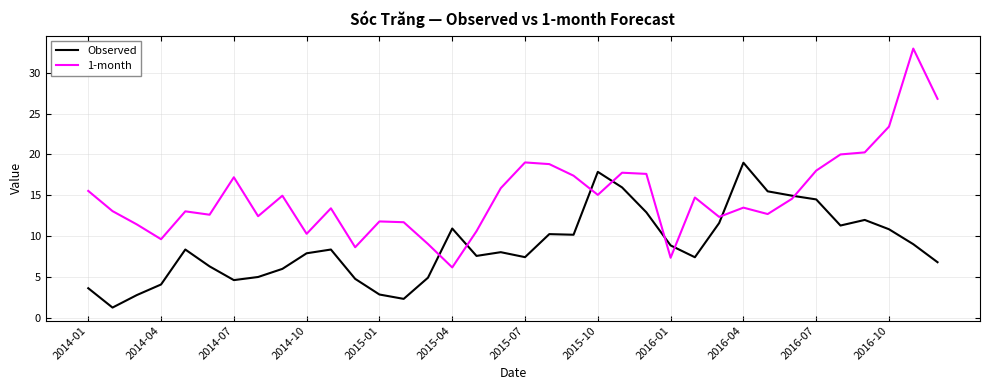

Which series has the widest spread of values?

1-month